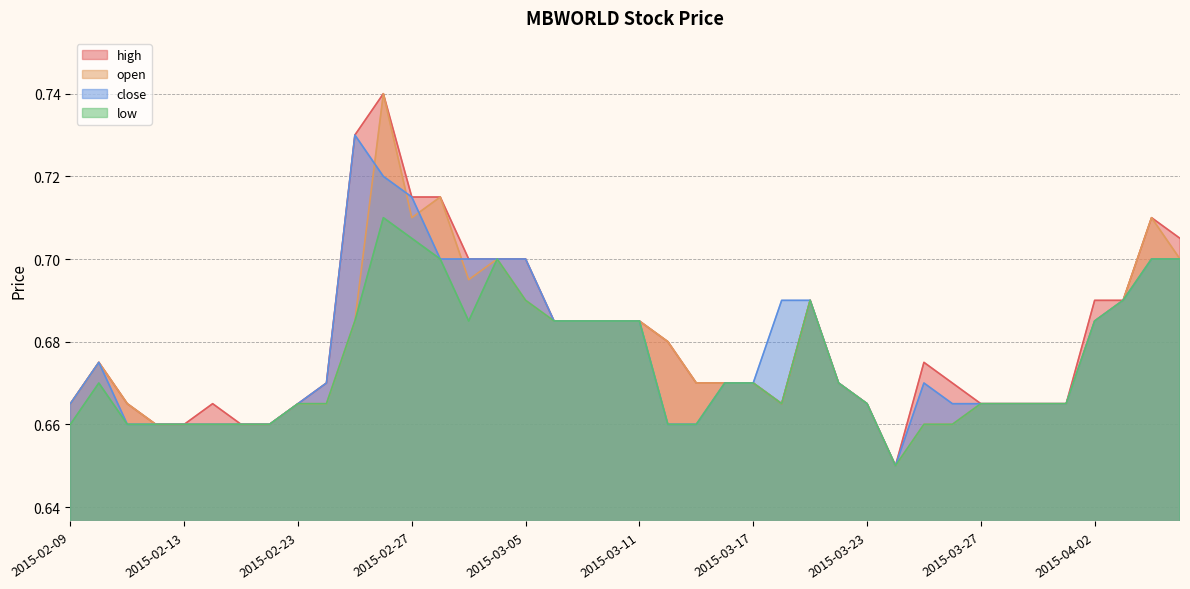

Where is close nearest to the value 0?

2015-03-24